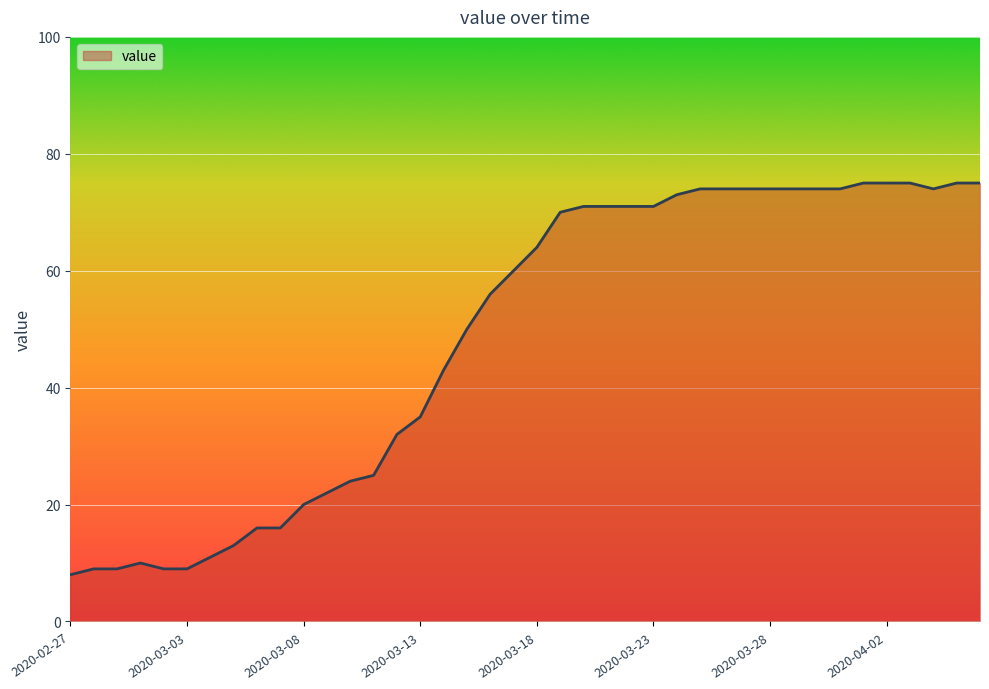

What is the smallest value displayed?

8